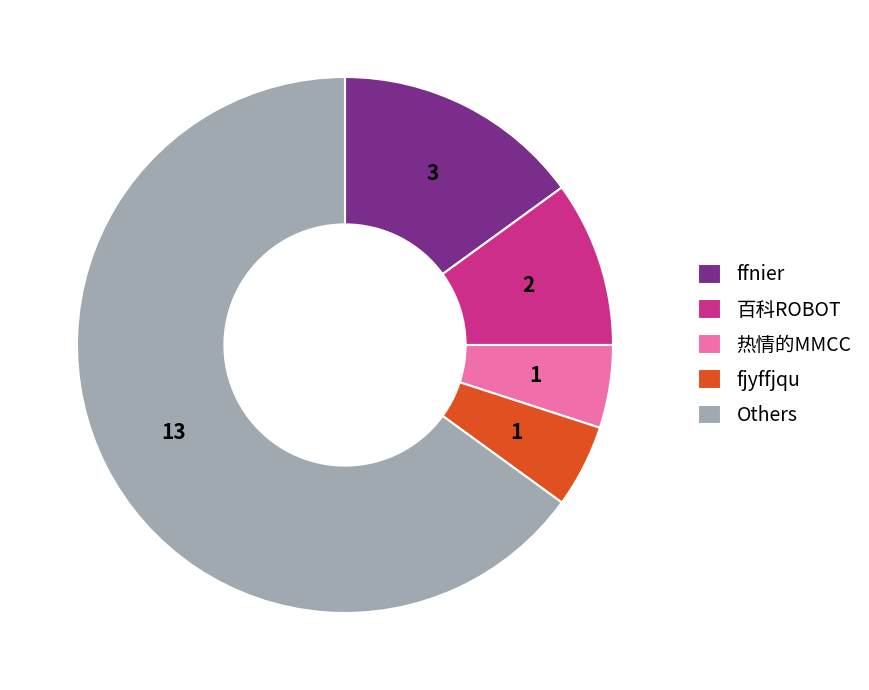

How many segments does this pie chart have?

5